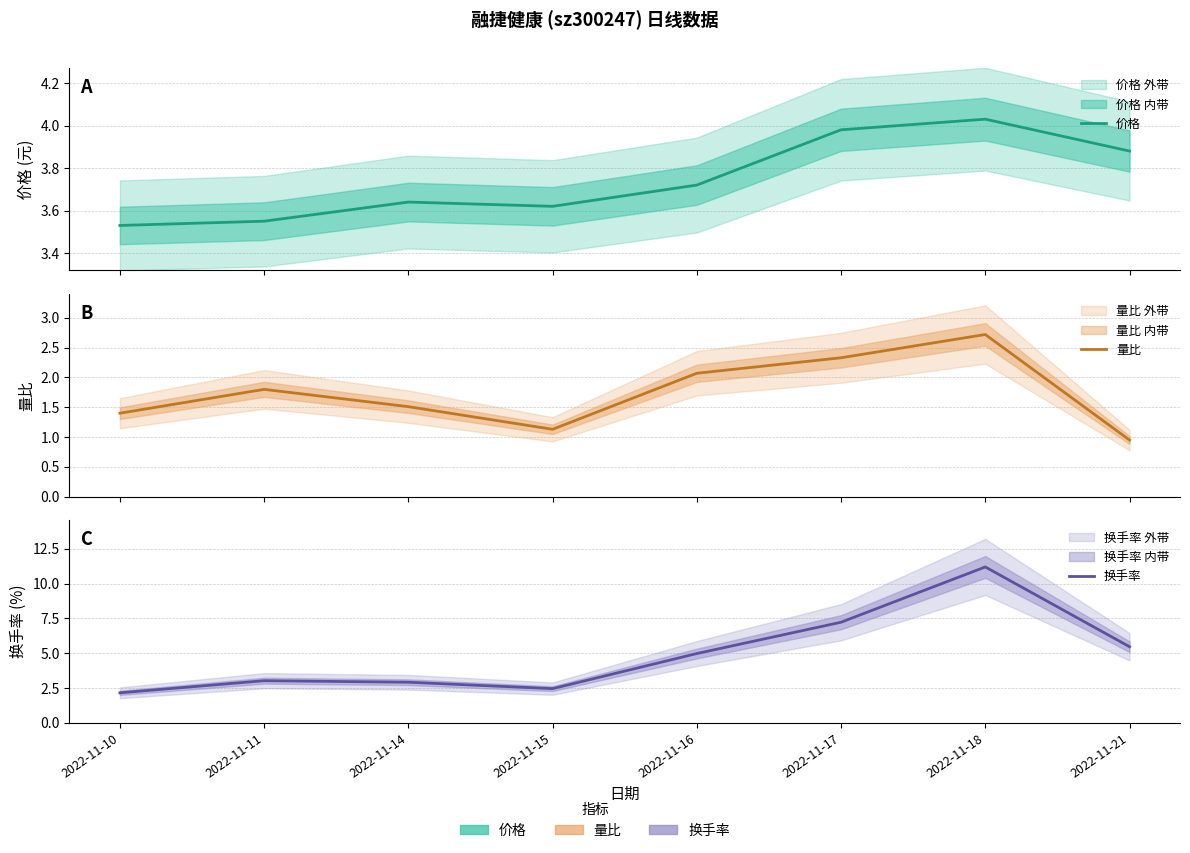

The 价格 series shows 3.6 at 2022-11-15. True or false?

True